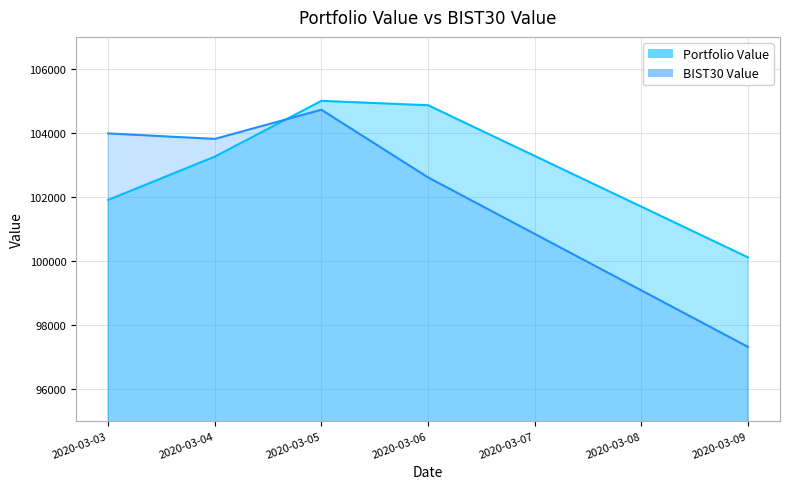

At which category is the sum across all series the highest?

2020-03-05